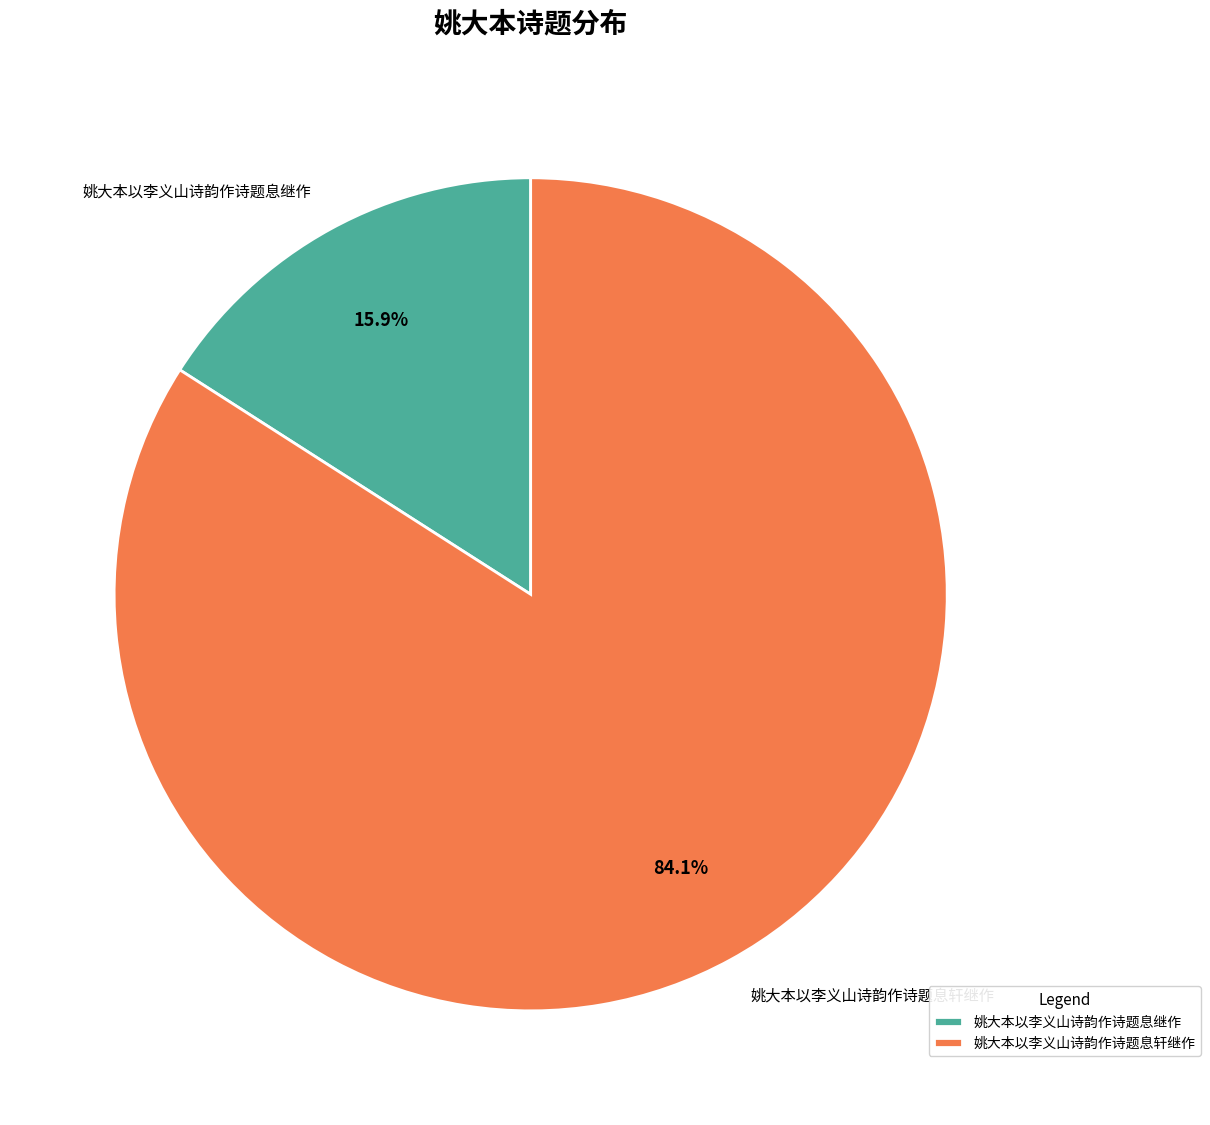

How many segments does this pie chart have?

2